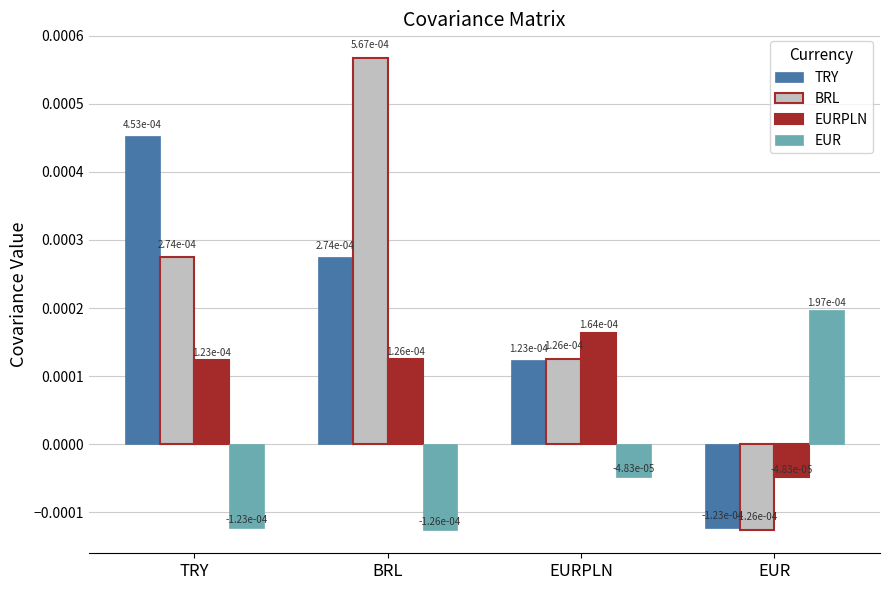

Does the chart contain stacked bars?

No